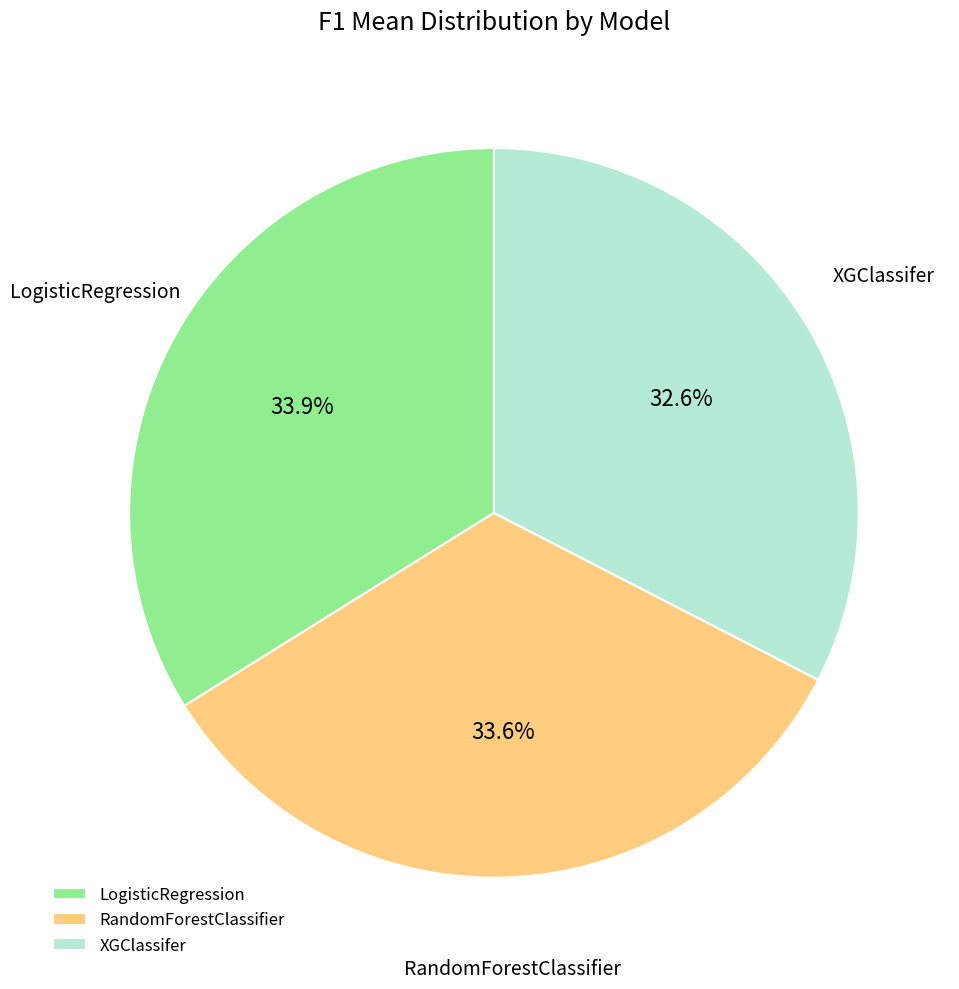

To the nearest percent, what is the difference between the largest and smallest slice percentages?

1%